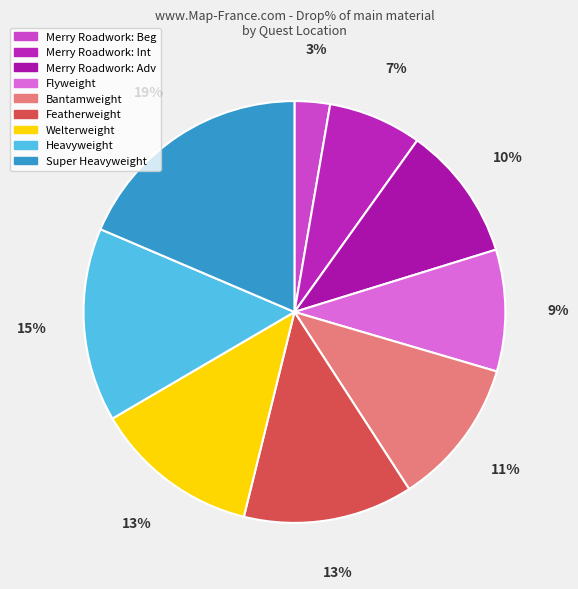

How much of the chart is everything except Merry Roadwork: Beg?

97.3%